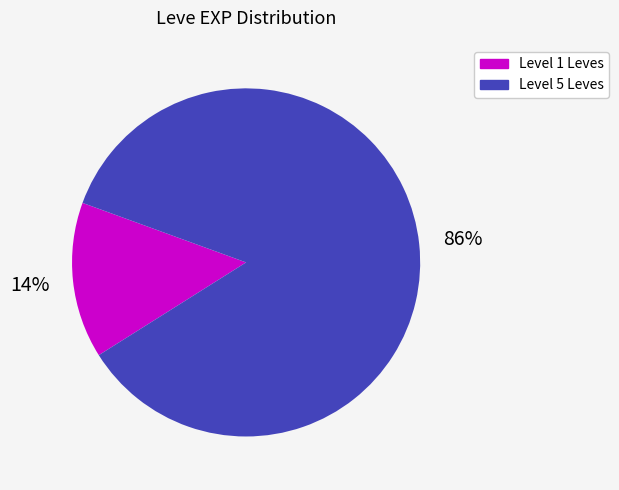

Is there any slice that represents more than half of the pie?

Yes